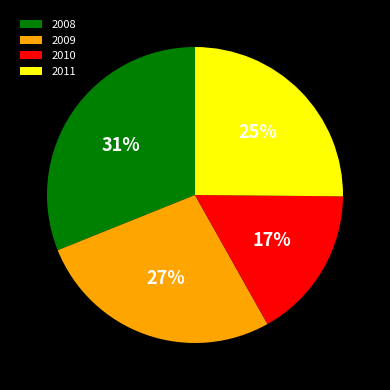

Combined, do 2010 and 2011 account for over 50%?

No